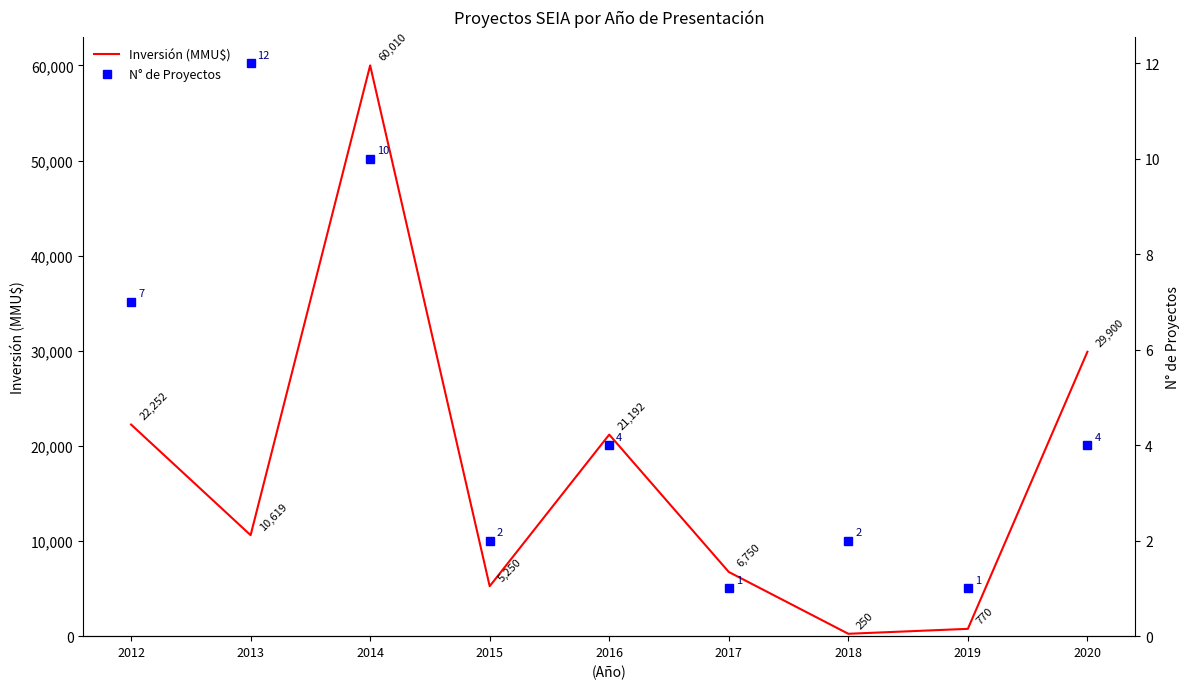

Which category has the highest value across all series?

2014